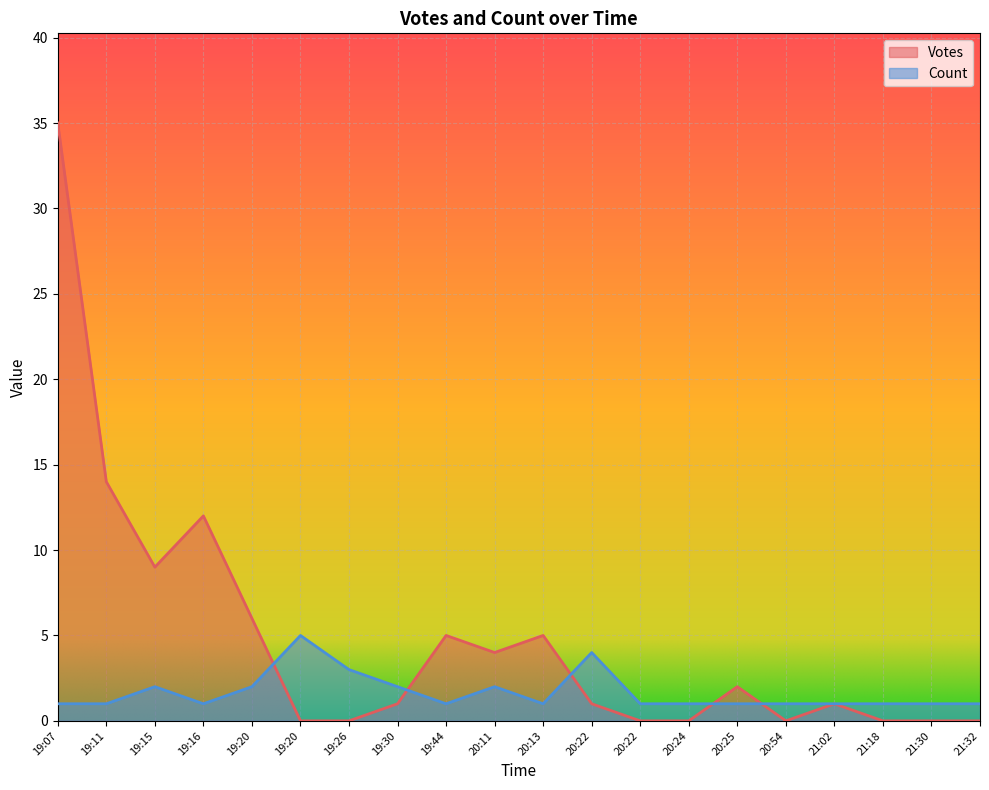

What is the value of the Votes point at the 15th from the left?

2